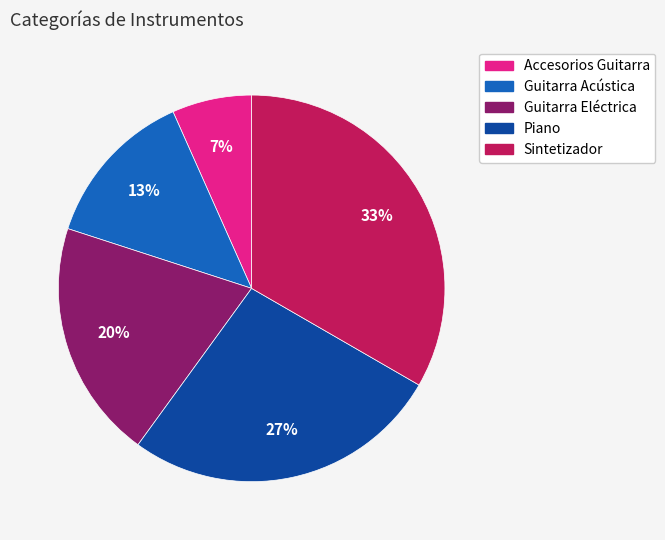

Is there a majority slice in this chart?

No